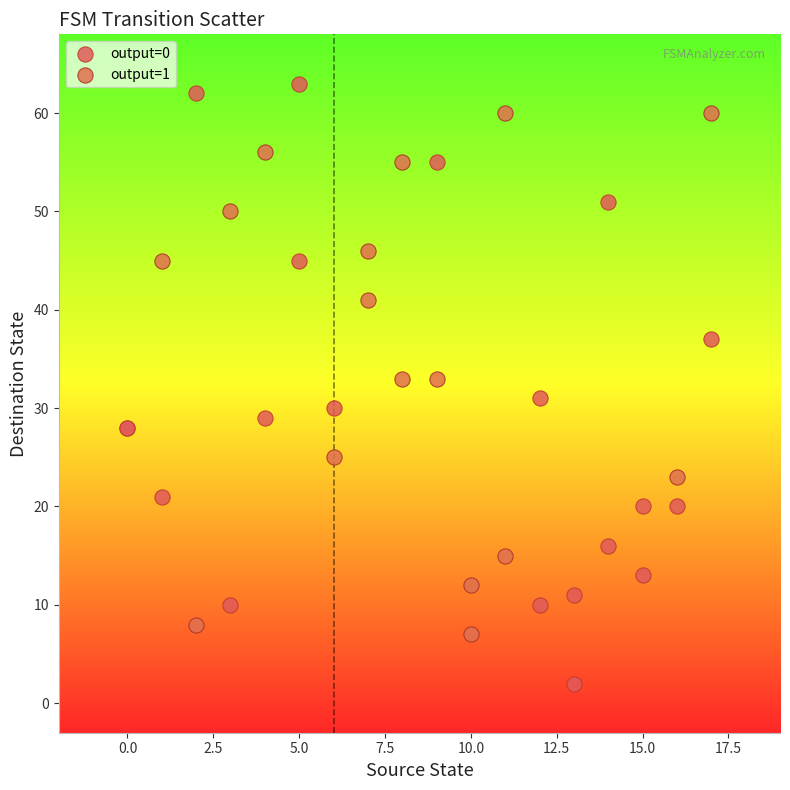

Which series has the widest spread of Y values?

output=0